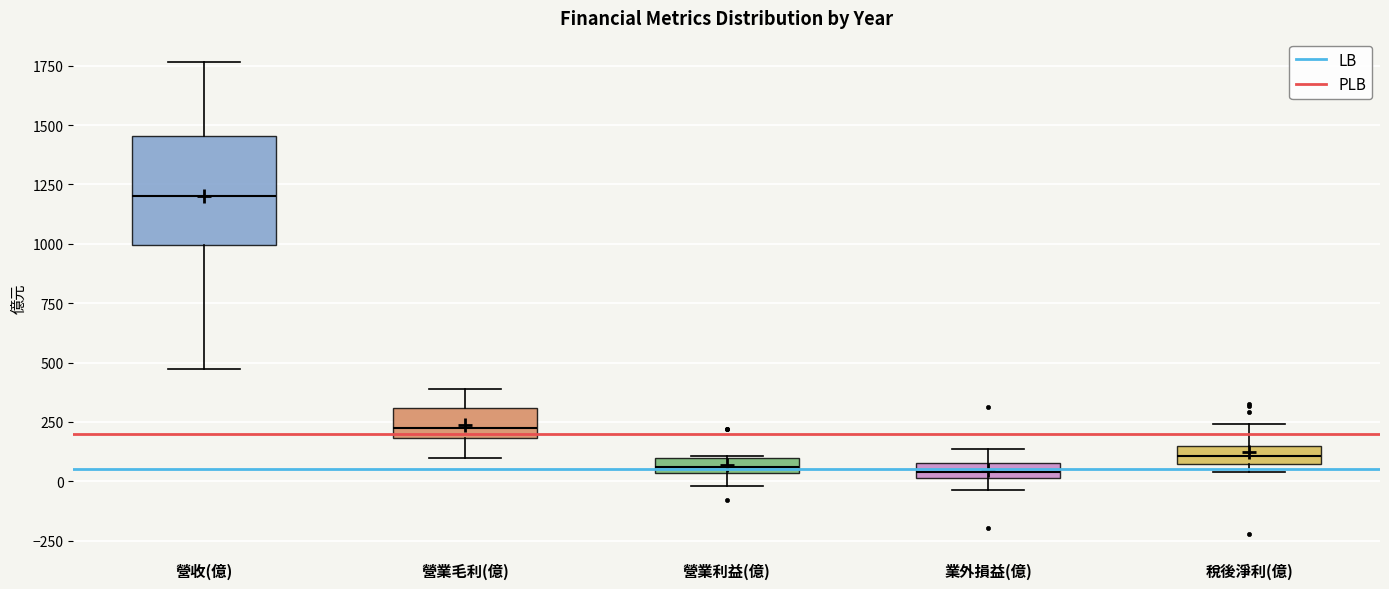

Which box is the tallest, from its lower edge to its upper edge?

營收(億)